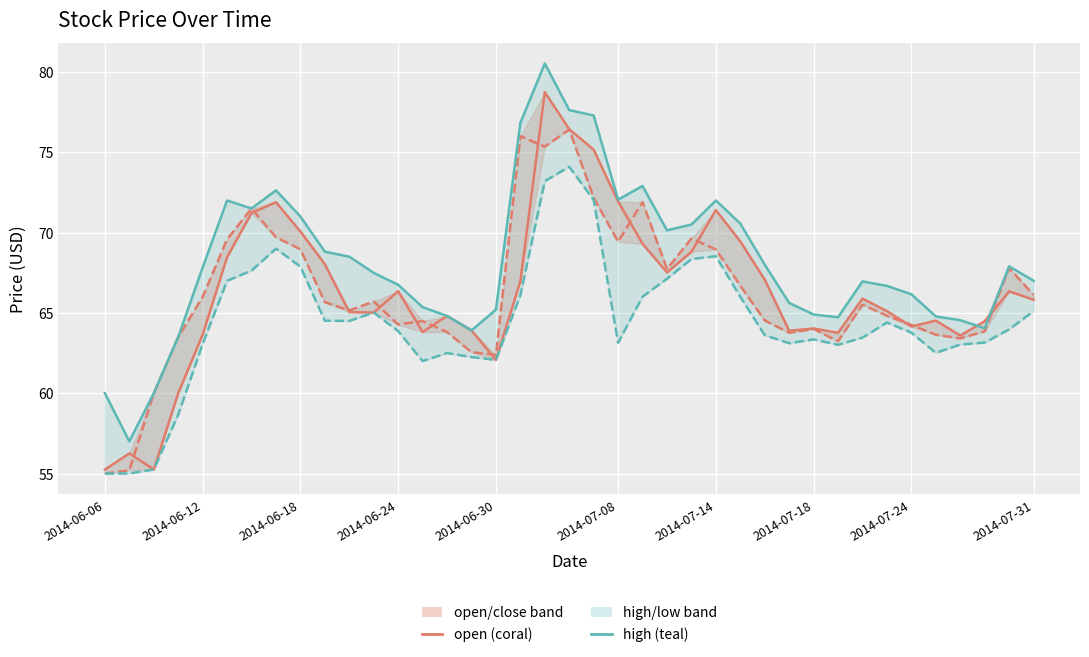

How many data points in open (close band) are less than 65?

16